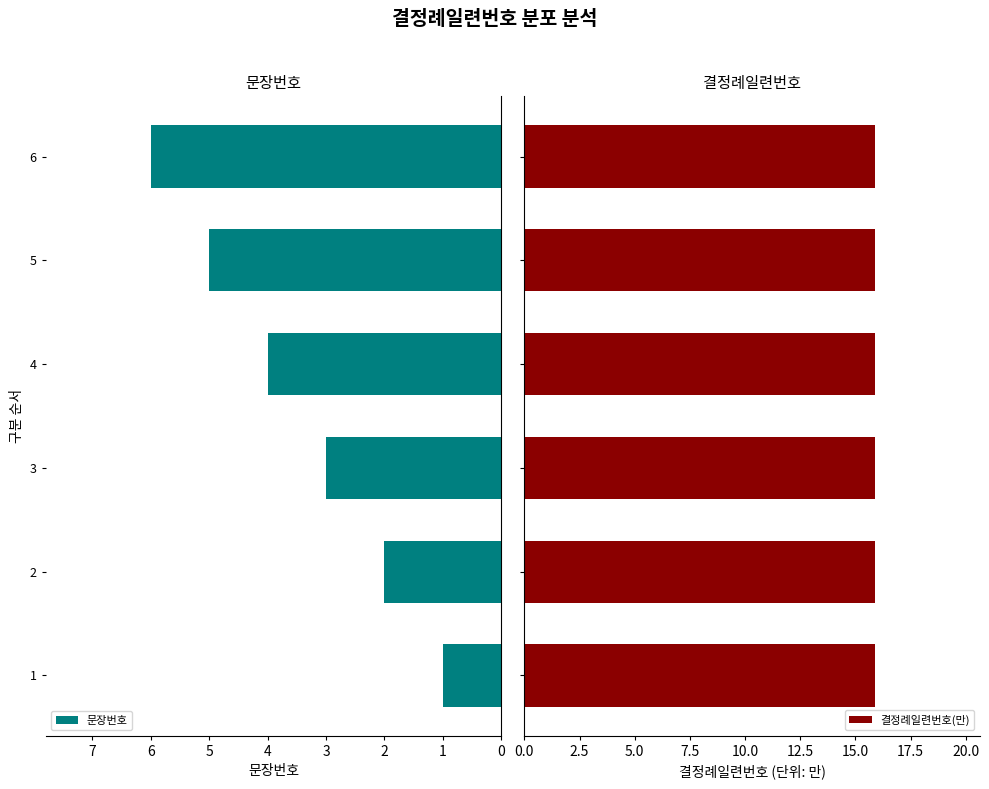

Rank the series by their maximum value, from highest to lowest.

문장번호, 결정례일련번호(만)